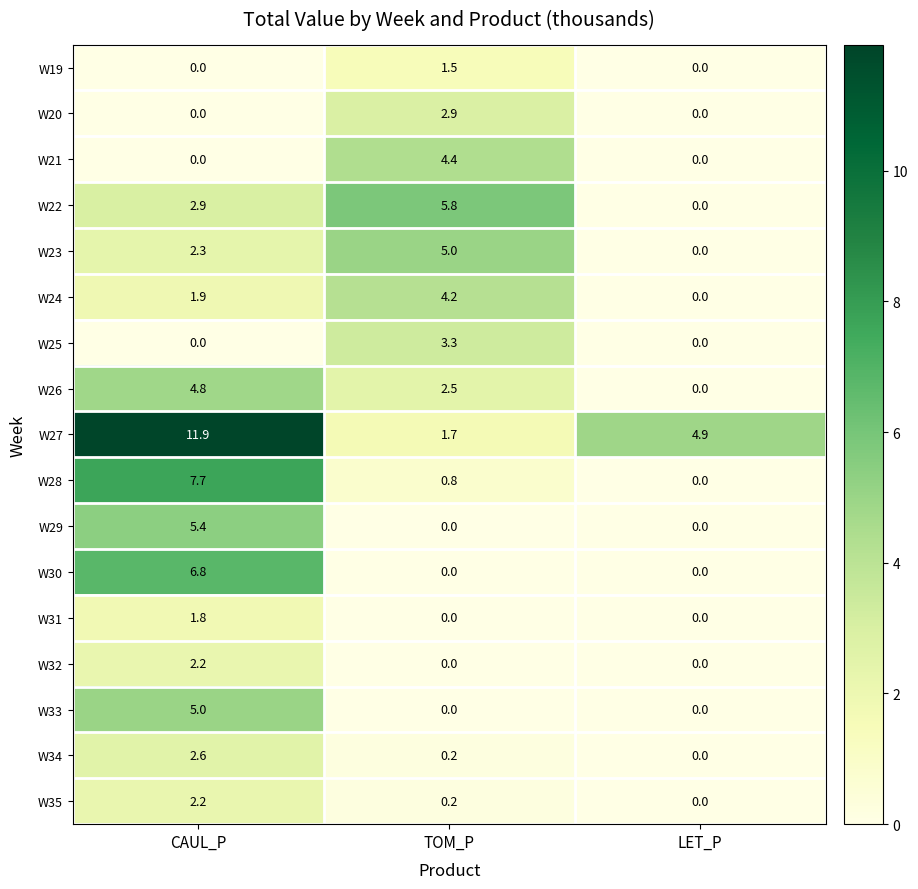

Which series changed the most between CAUL_P and LET_P?

W28